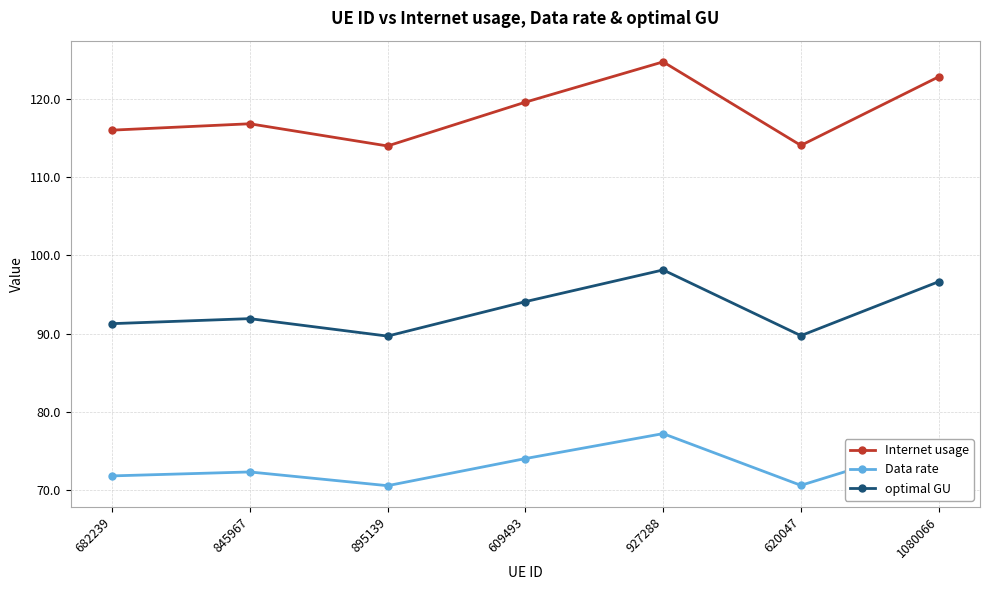

Read the Data rate value at 845967.

72.3